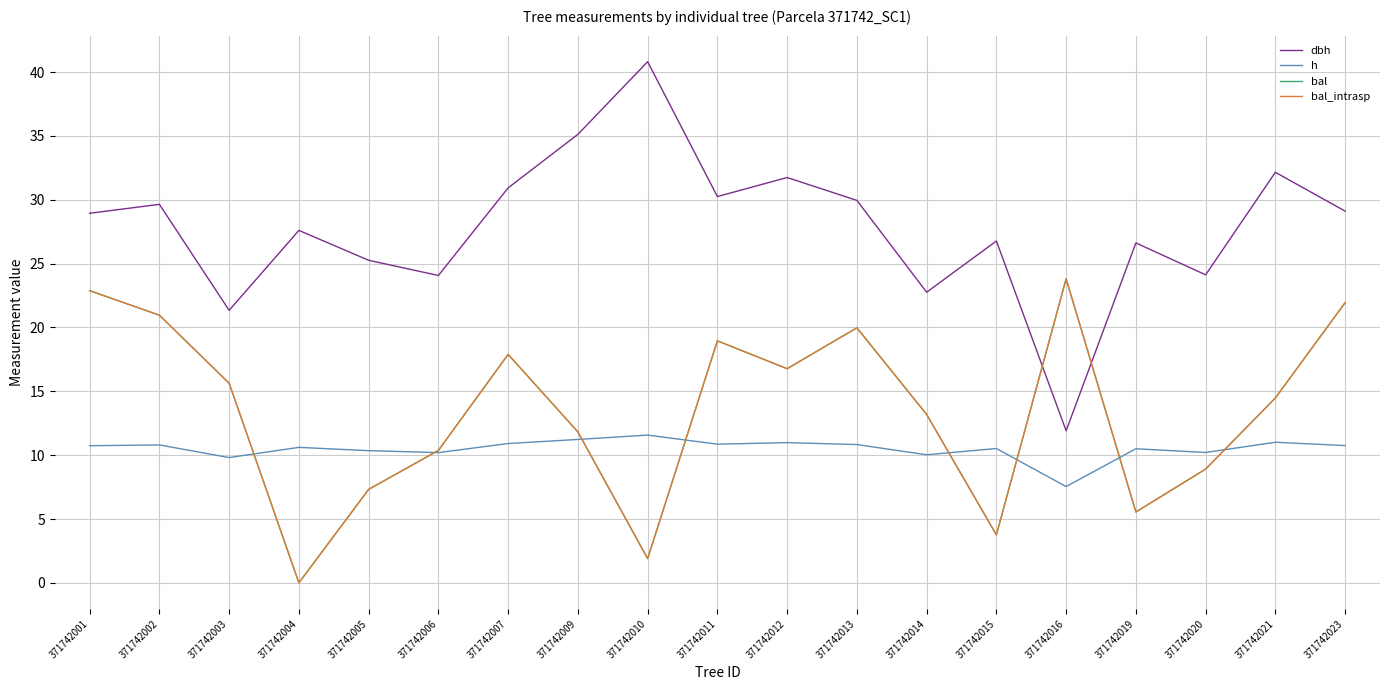

What value does the bal series have at 371742023?

21.9